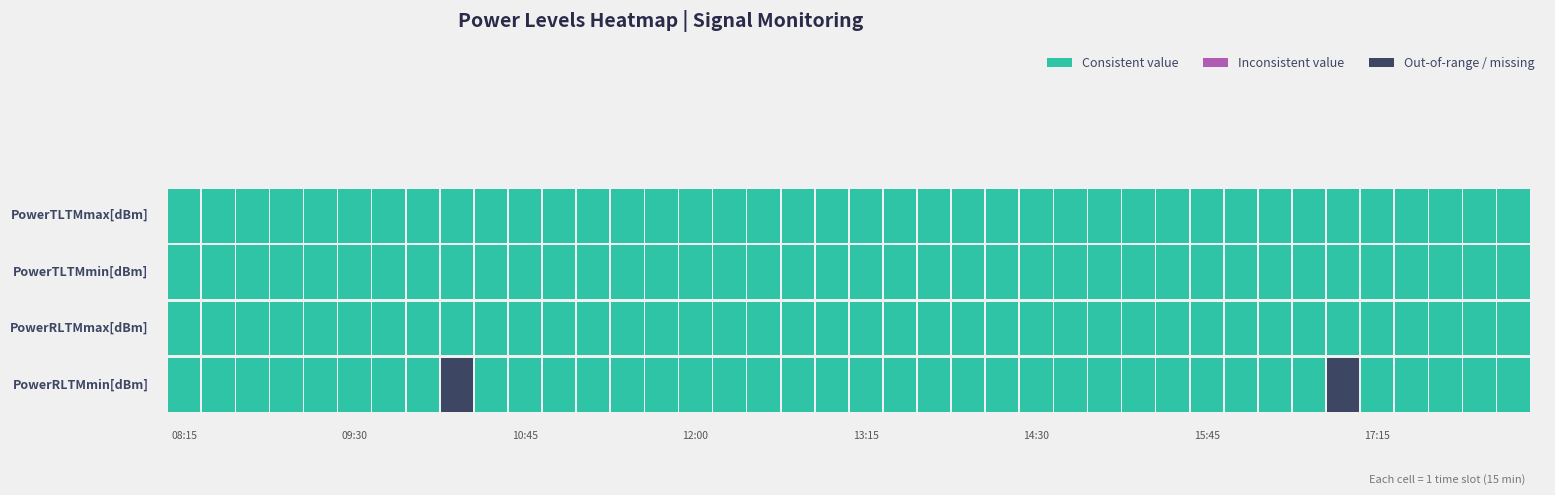

At how many categories does at least one series exceed -35?

40